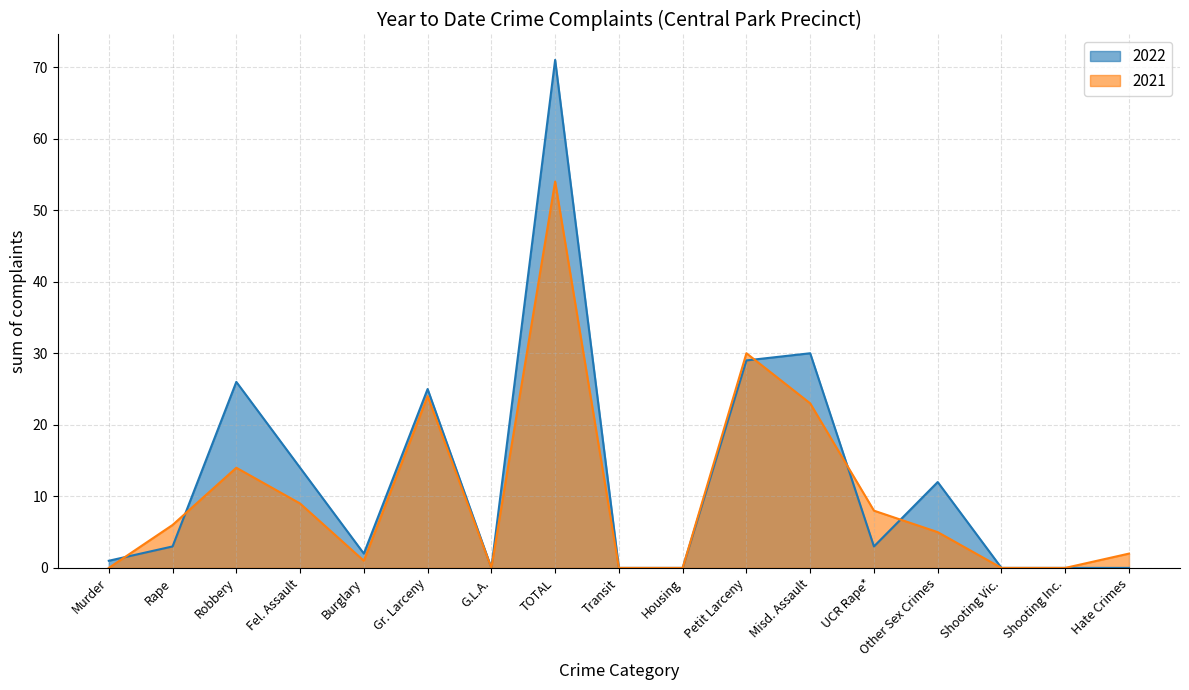

What is the label of the 7th point from the left?

G.L.A.